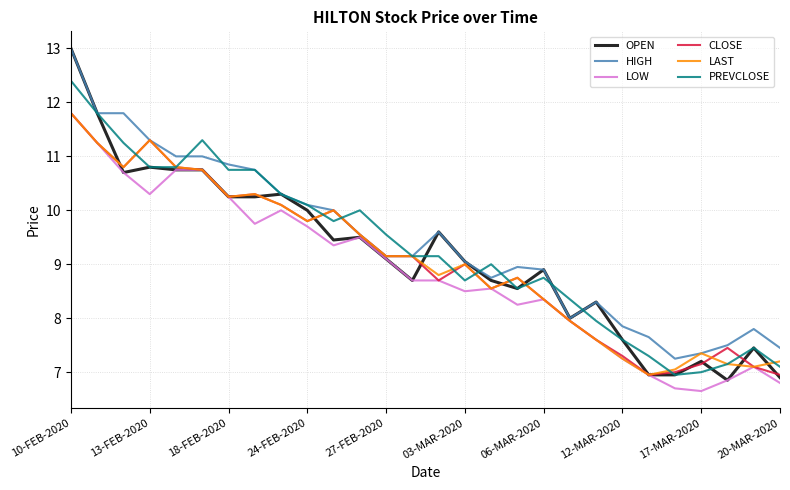

Which series has the widest spread of values?

OPEN